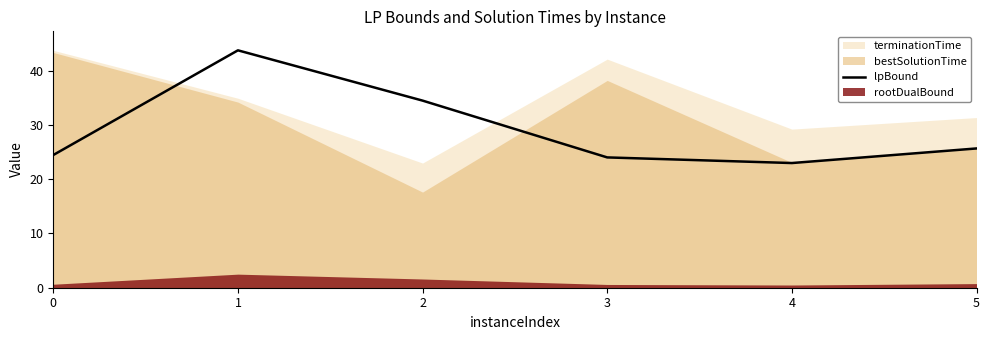

The lpBound series shows 6.0 at 5. True or false?

False